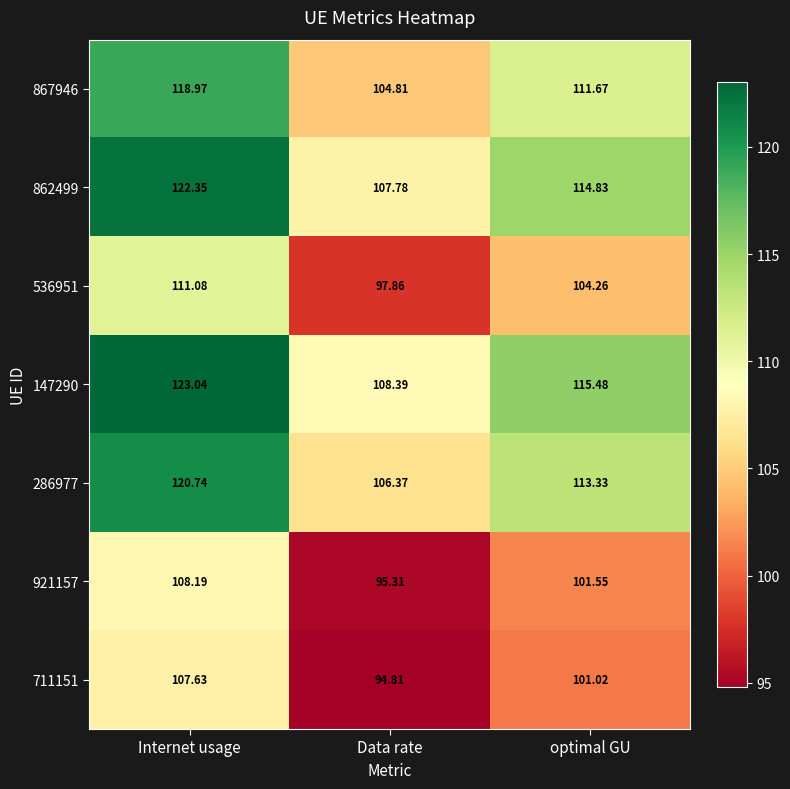

Which label corresponds to the largest value in the chart?

Internet usage